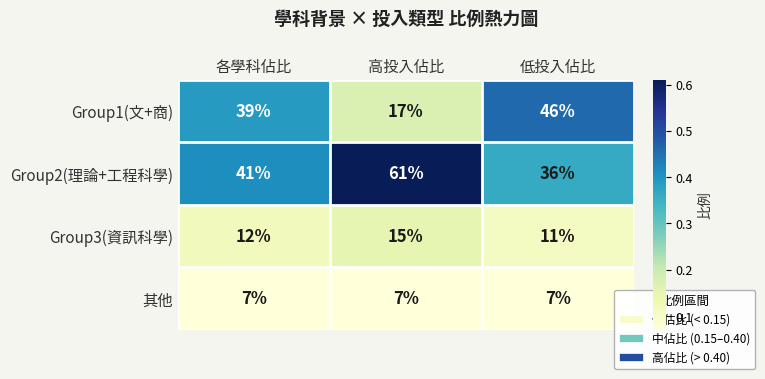

Where is Group1(文+商) nearest to the value 31?

各學科佔比